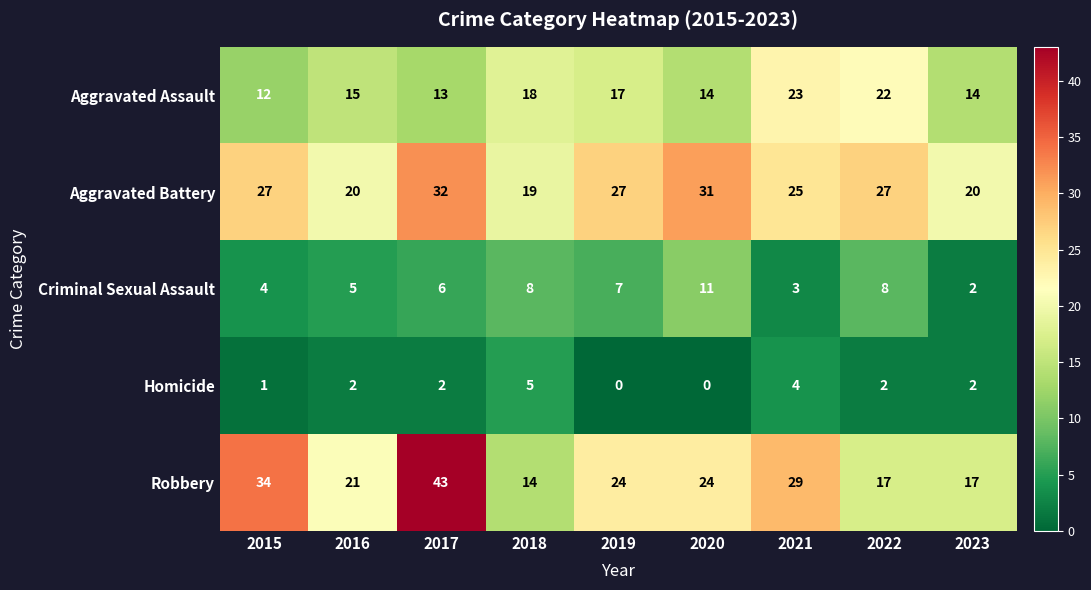

Rank the series by their maximum value, from lowest to highest.

Homicide, Criminal Sexual Assault, Aggravated Assault, Aggravated Battery, Robbery